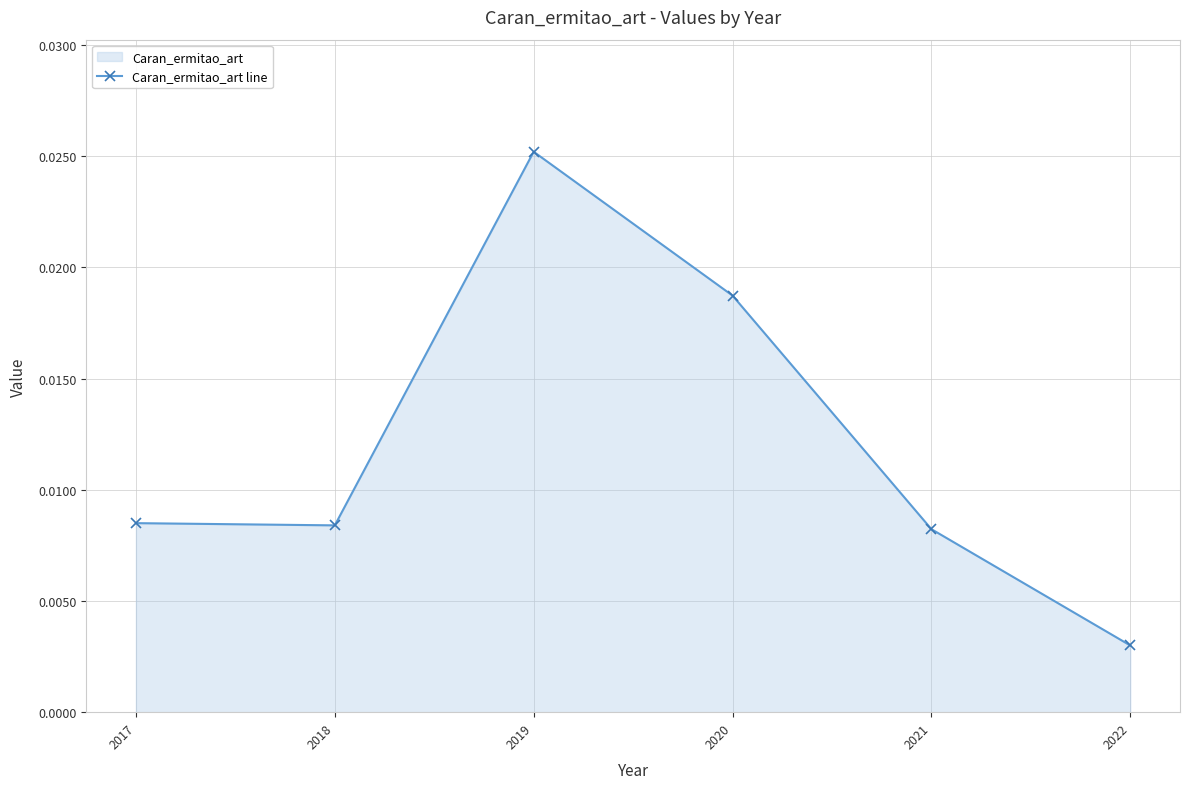

How many values are between 0 and 1?

6